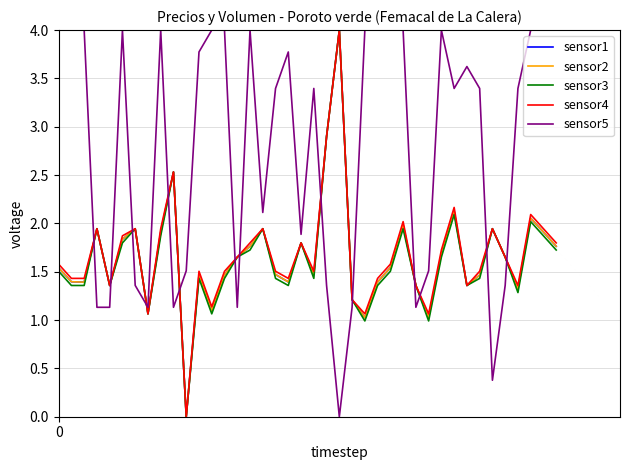

True or false: sensor2 has more than 1 interior local peaks.

True